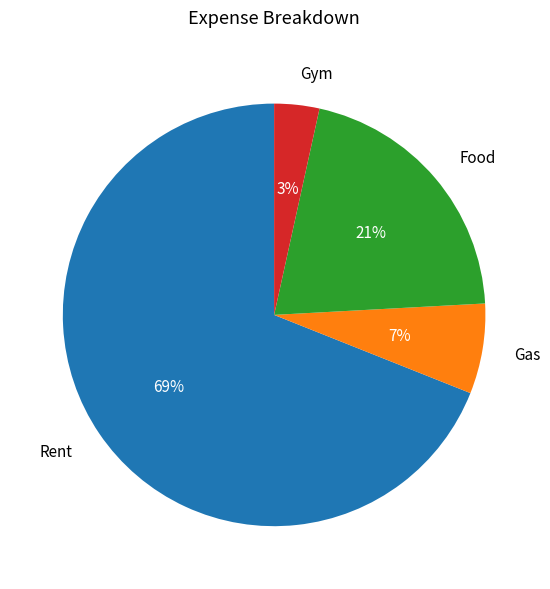

Is it true that Rent is 69% of the pie?

True